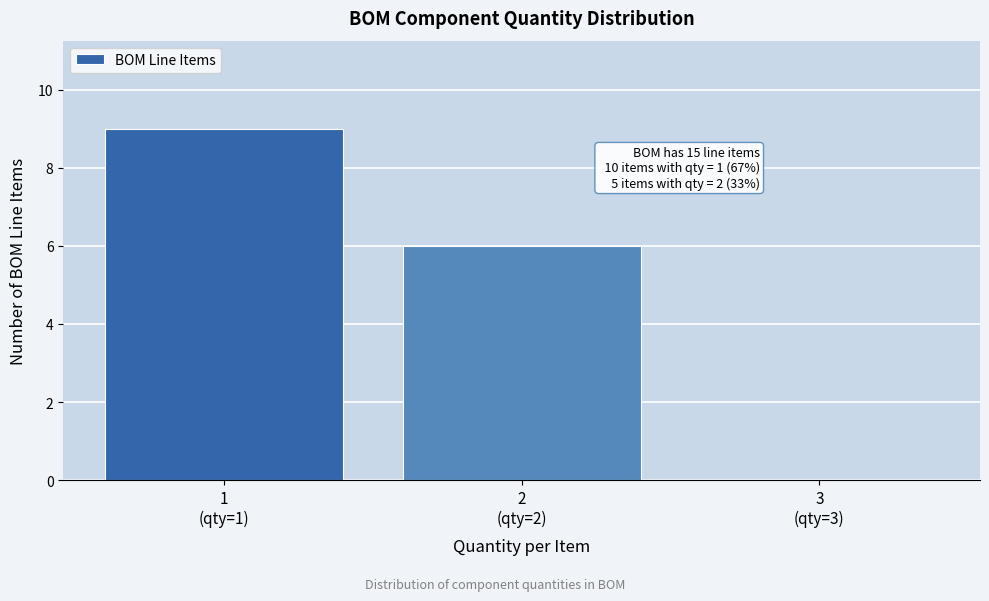

What is the maximum value shown in the chart?

9